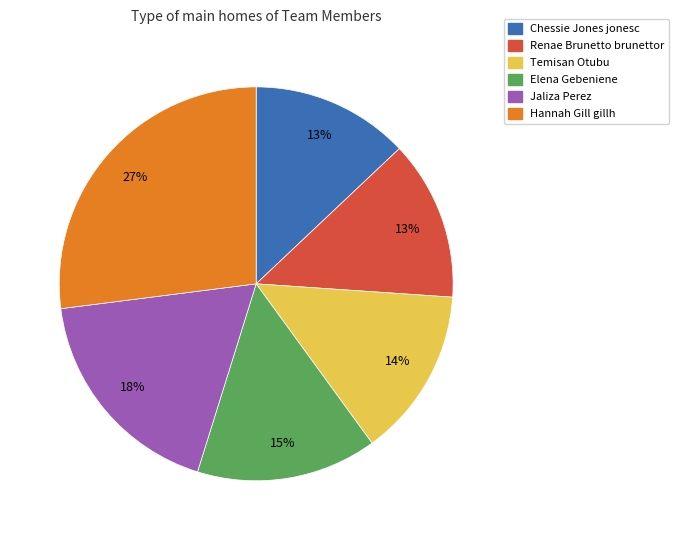

Does any single category account for the majority?

No